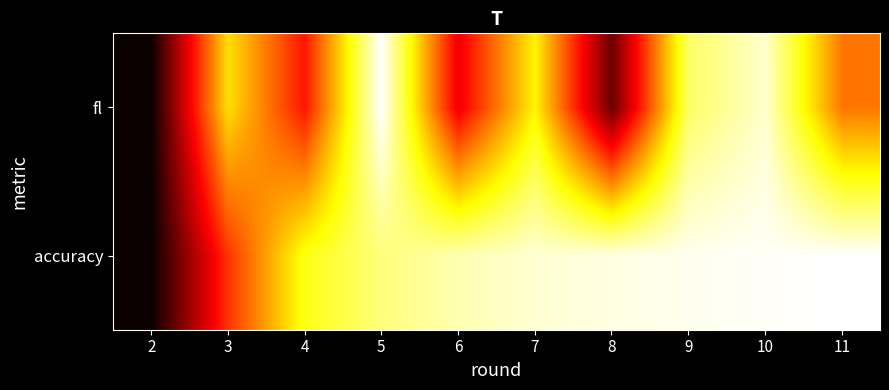

Which series changed the most between 10 and 11?

fl